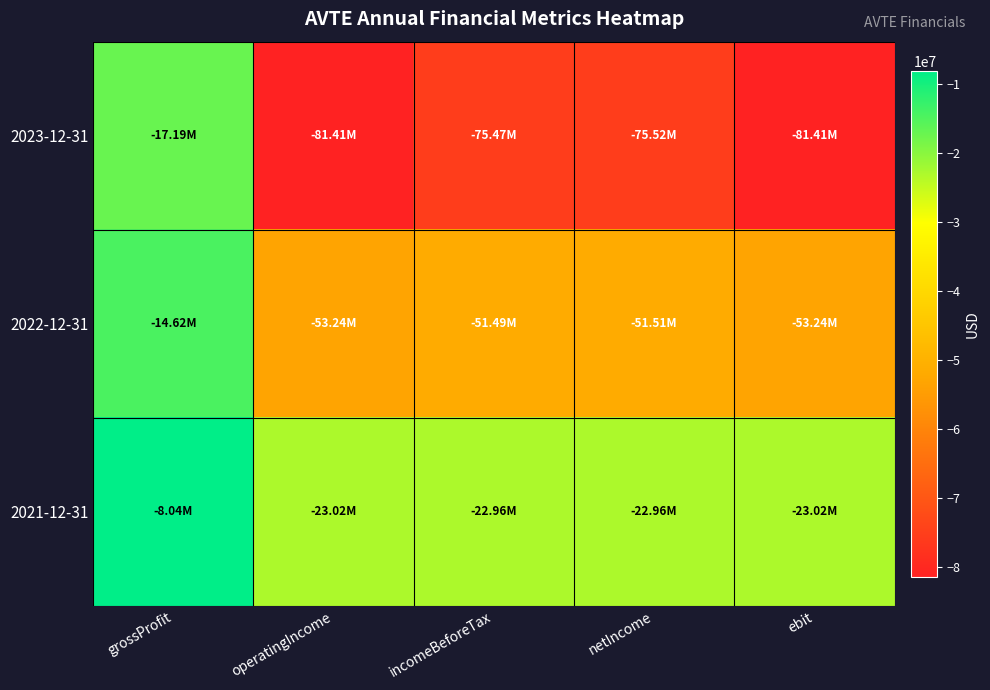

Between operatingIncome and netIncome, which is larger?

netIncome